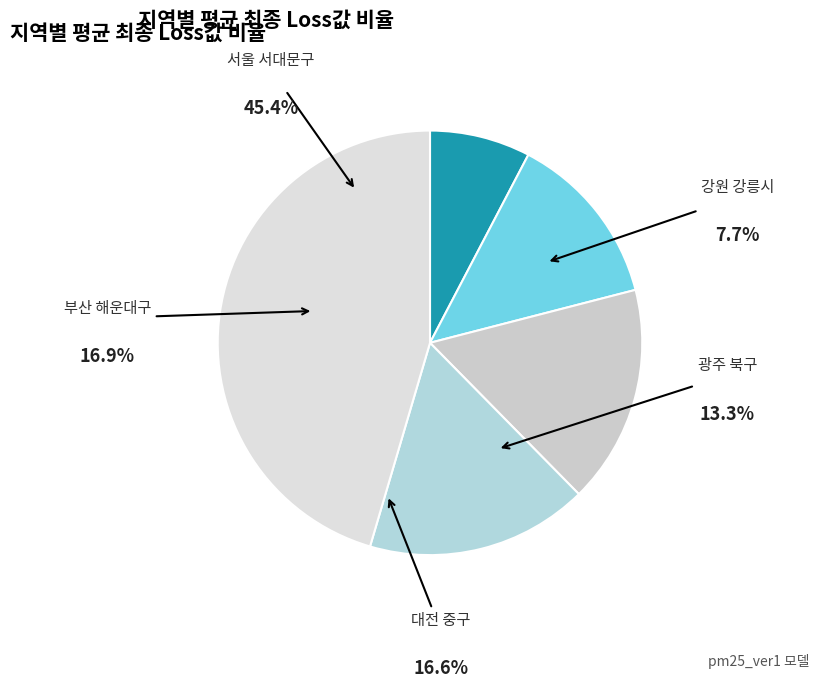

Count the number of slices in the pie.

5